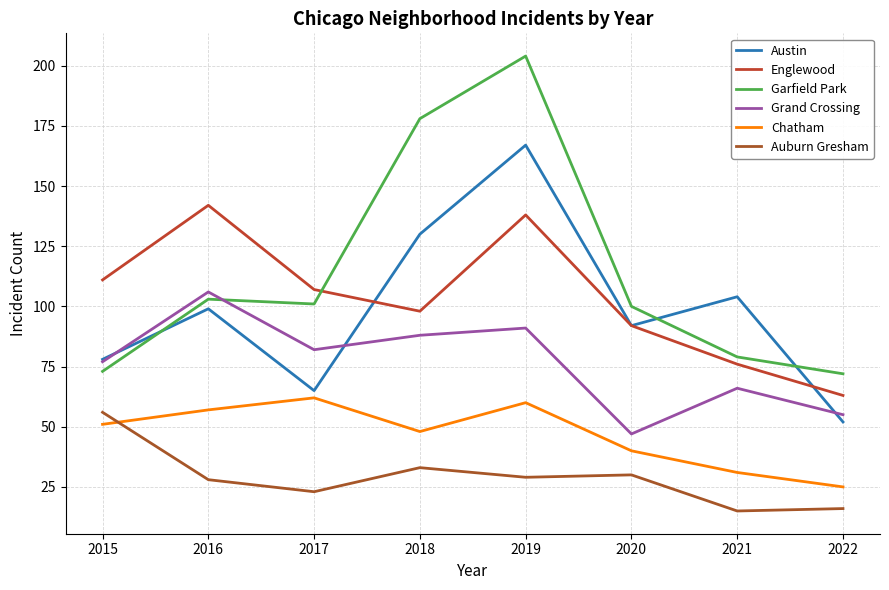

What is the sum of the Chatham values at 2021 and 2020?

71